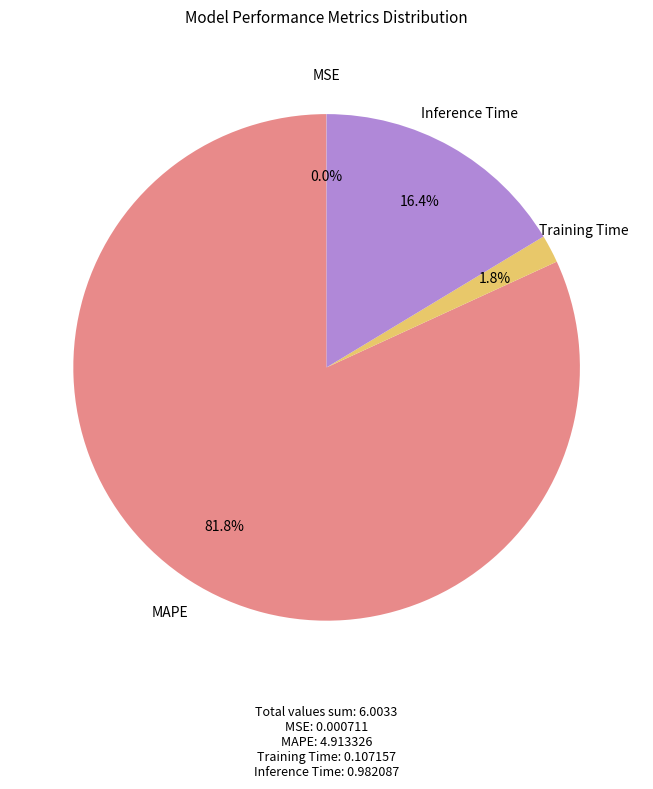

What is the largest slice in the pie chart?

MAPE